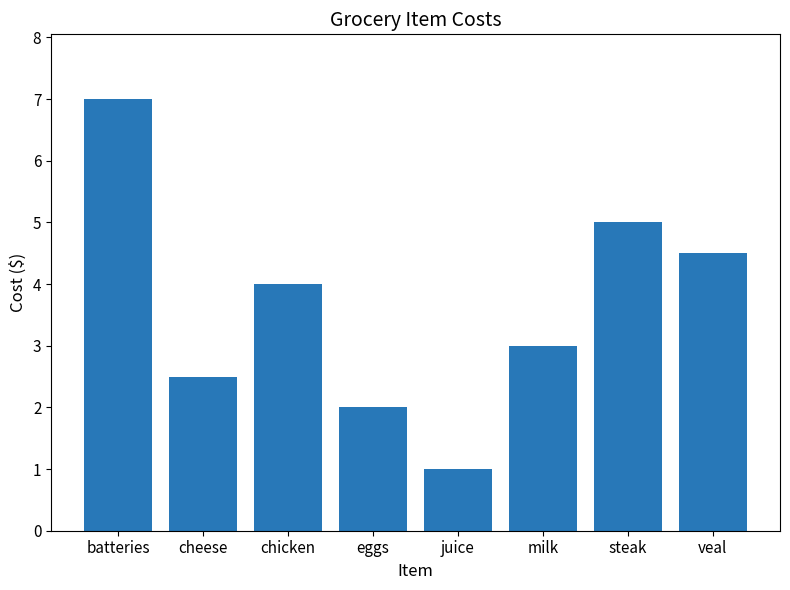

Reading left to right, list all the values displayed in this chart.

batteries=7.0	cheese=2.5	chicken=4.0	eggs=2.0	juice=1.0	milk=3.0	steak=5.0	veal=4.5